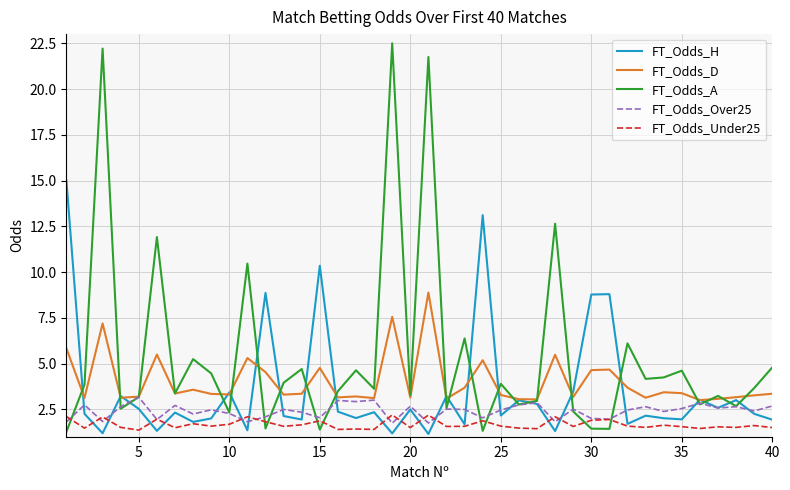

True or false: FT_Odds_A and FT_Odds_H cross at least once.

True